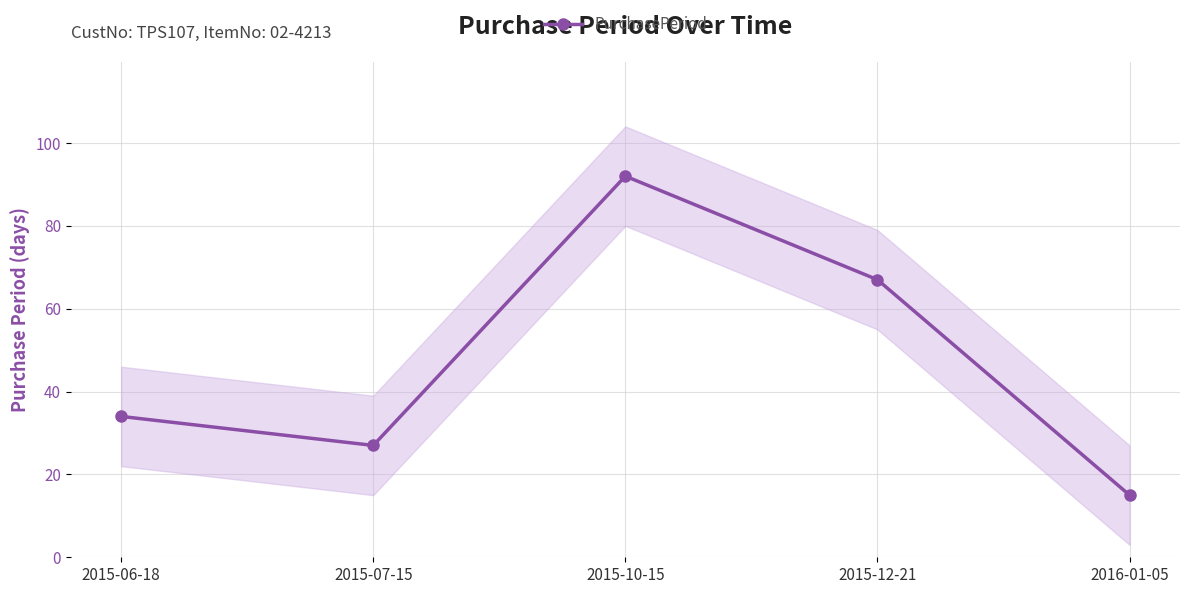

Count the number of data series in this chart.

1